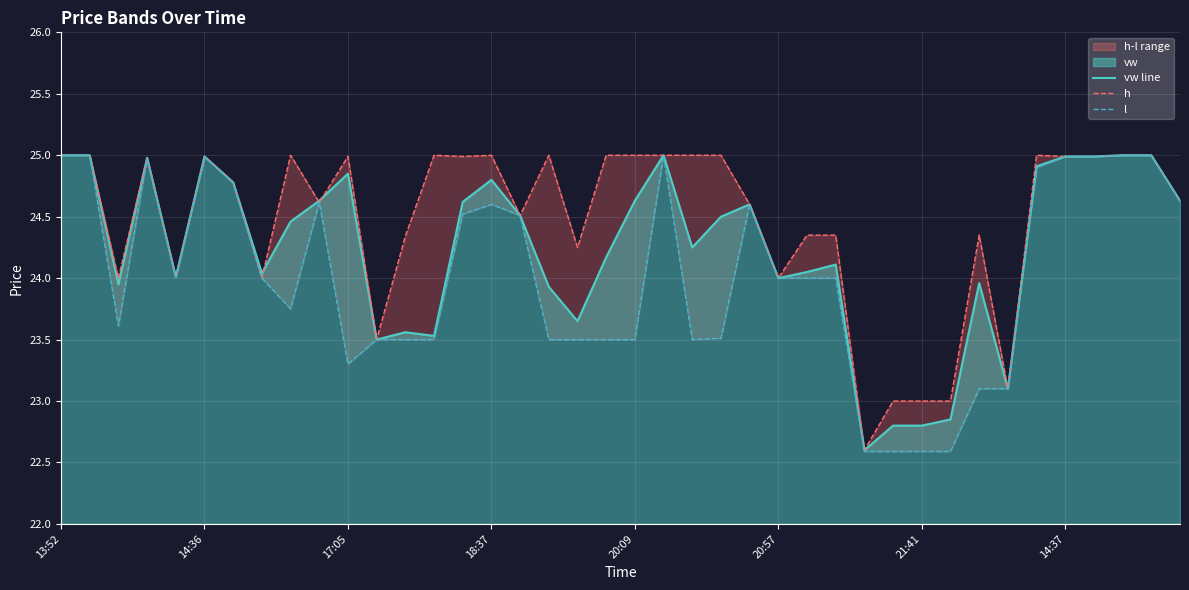

Which series changed the most between 27 and 29?

l